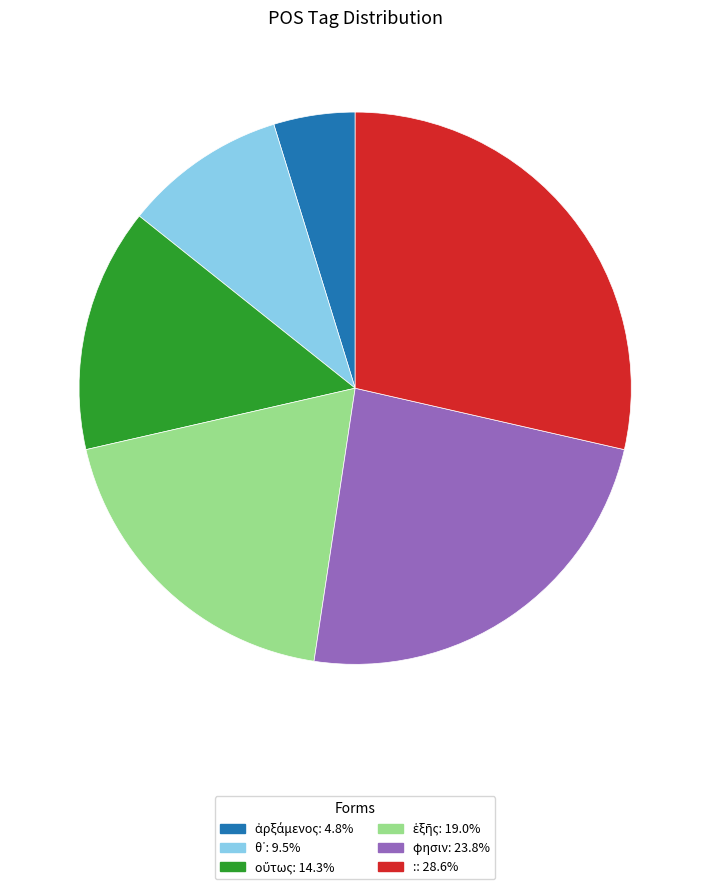

How many slices are in this pie chart?

6